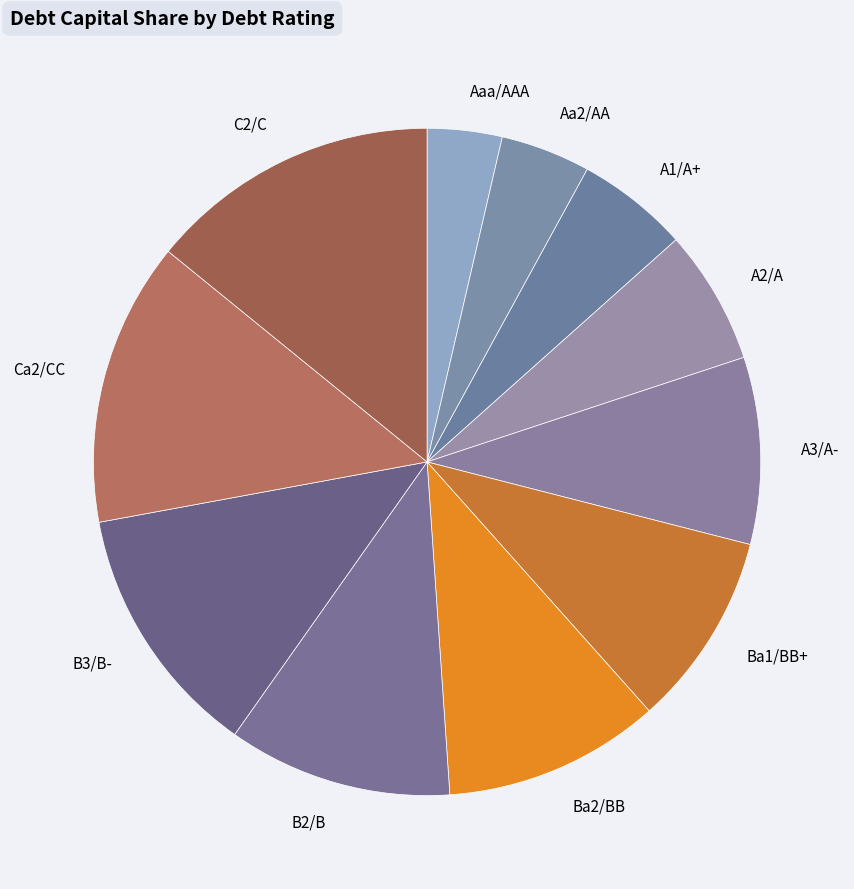

Does Ca2/CC account for over 50% of the chart?

No